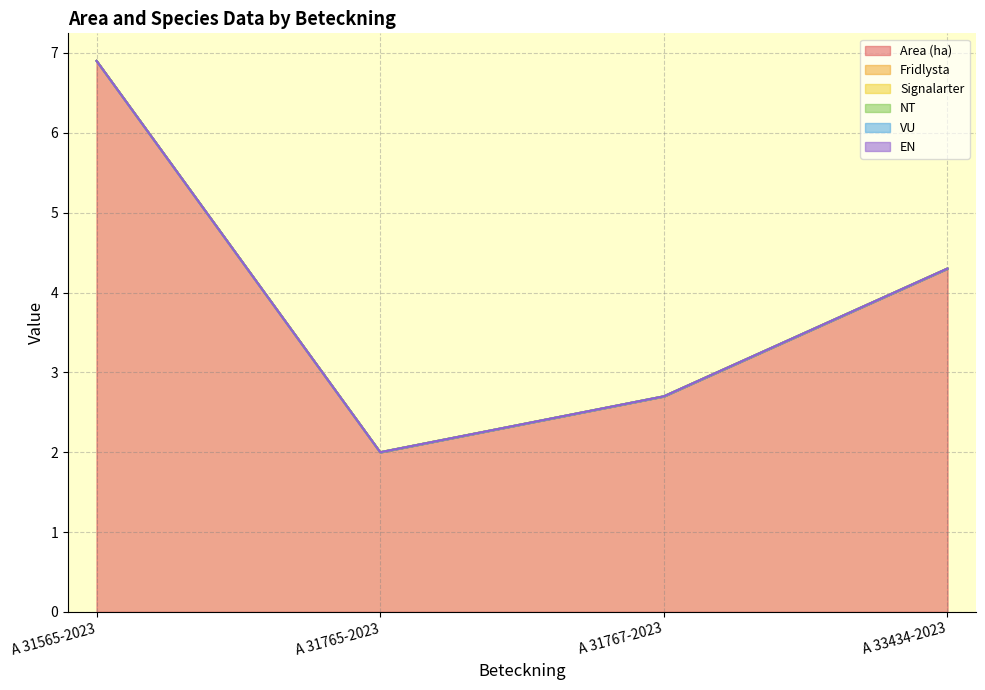

Reading left to right, transcribe all the data shown in this chart.

Area (ha): 6.9	2.0	2.7	4.3
Fridlysta: 0.0	0.0	0.0	0.0
Signalarter: 0.0	0.0	0.0	0.0
NT: 0.0	0.0	0.0	0.0
VU: 0.0	0.0	0.0	0.0
EN: 0.0	0.0	0.0	0.0